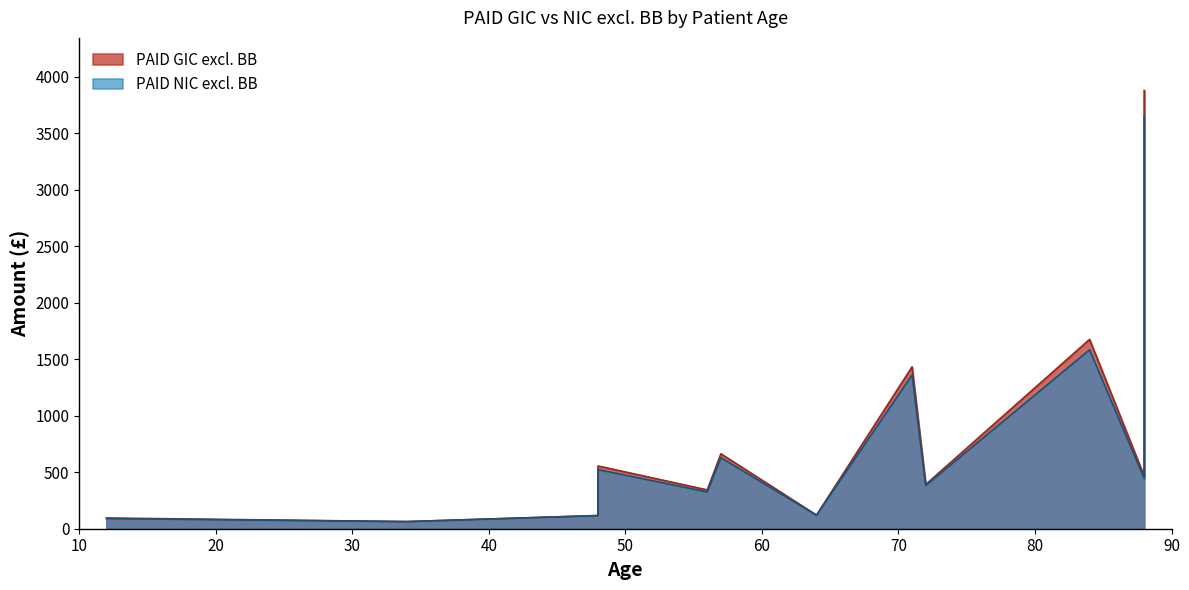

What is the difference between the maximum and minimum values in the PAID NIC excl. BB series?

3588.9